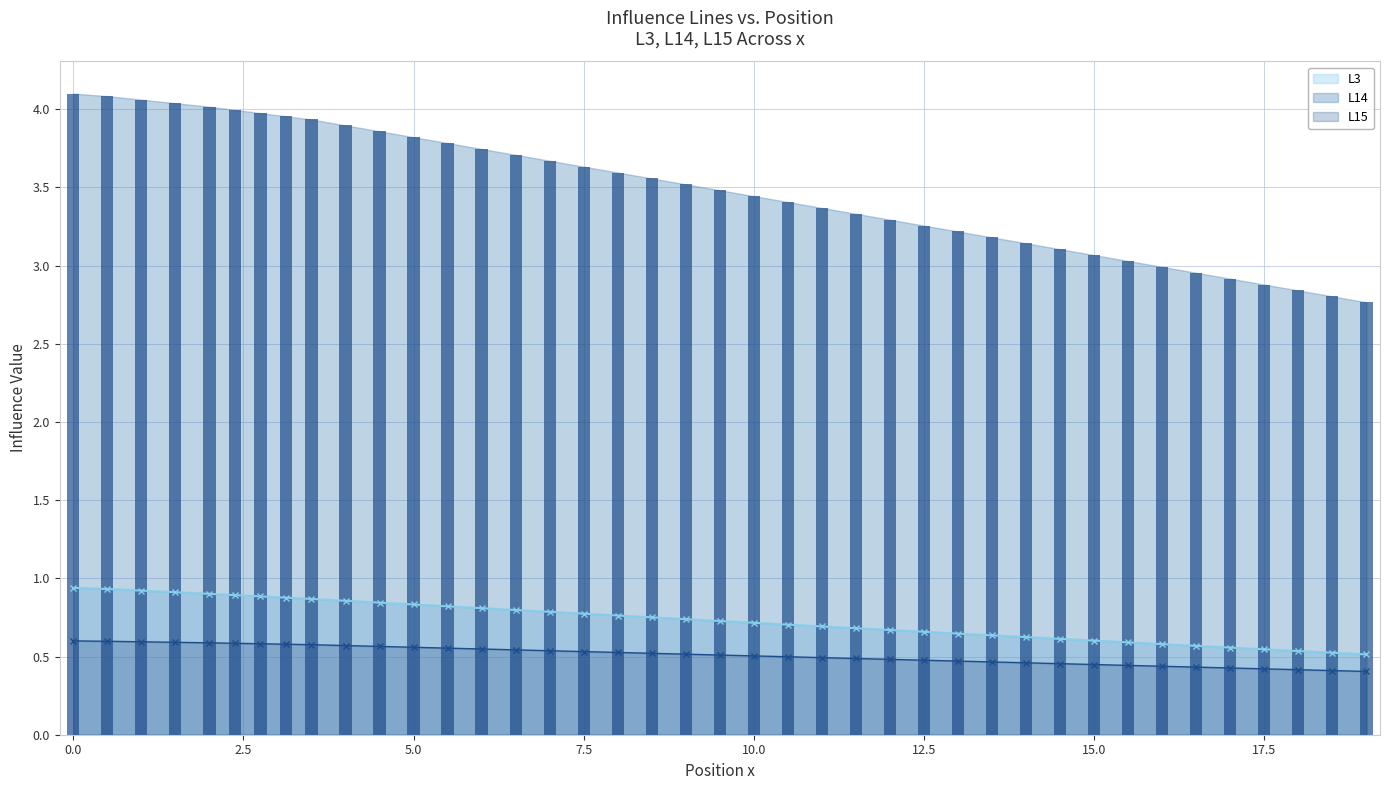

Reading left to right, extract all data points from this chart.

L3: 0.9	0.9	0.9	0.9	0.9	0.9	0.9	0.9	0.9	0.9	0.8	0.8	0.8	0.8	0.8	0.8	0.8	0.8	0.8	0.7	0.7	0.7	0.7	0.7	0.7	0.7	0.7	0.6	0.6	0.6	0.6	0.6	0.6	0.6	0.6	0.6	0.5	0.5	0.5	0.5
L14: 4.1	4.1	4.1	4.0	4.0	4.0	4.0	4.0	3.9	3.9	3.9	3.8	3.8	3.7	3.7	3.7	3.6	3.6	3.6	3.5	3.5	3.4	3.4	3.4	3.3	3.3	3.3	3.2	3.2	3.1	3.1	3.1	3.0	3.0	3.0	2.9	2.9	2.8	2.8	2.8
L15: 0.6	0.6	0.6	0.6	0.6	0.6	0.6	0.6	0.6	0.6	0.6	0.6	0.6	0.5	0.5	0.5	0.5	0.5	0.5	0.5	0.5	0.5	0.5	0.5	0.5	0.5	0.5	0.5	0.5	0.5	0.5	0.4	0.4	0.4	0.4	0.4	0.4	0.4	0.4	0.4